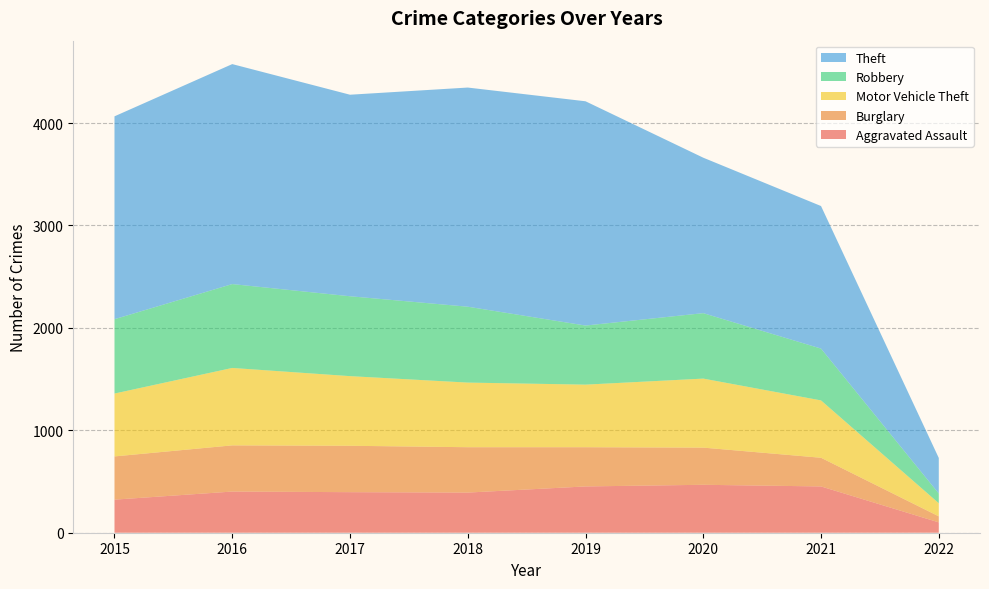

Reading left to right, list all the values displayed in this chart.

Aggravated Assault: 323	402	396	392	452	468	452	101
Burglary: 422	451	453	443	383	363	280	59
Motor Vehicle Theft: 614	756	680	631	611	674	560	128
Robbery: 726	819	780	741	577	639	506	95
Theft: 1981	2148	1968	2140	2190	1518	1392	347